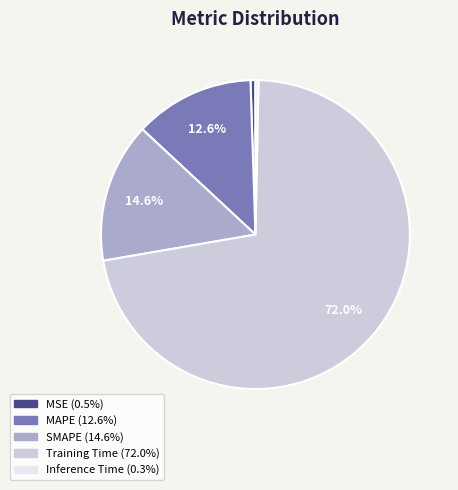

What is the total percentage of MAPE and SMAPE?

27.2%